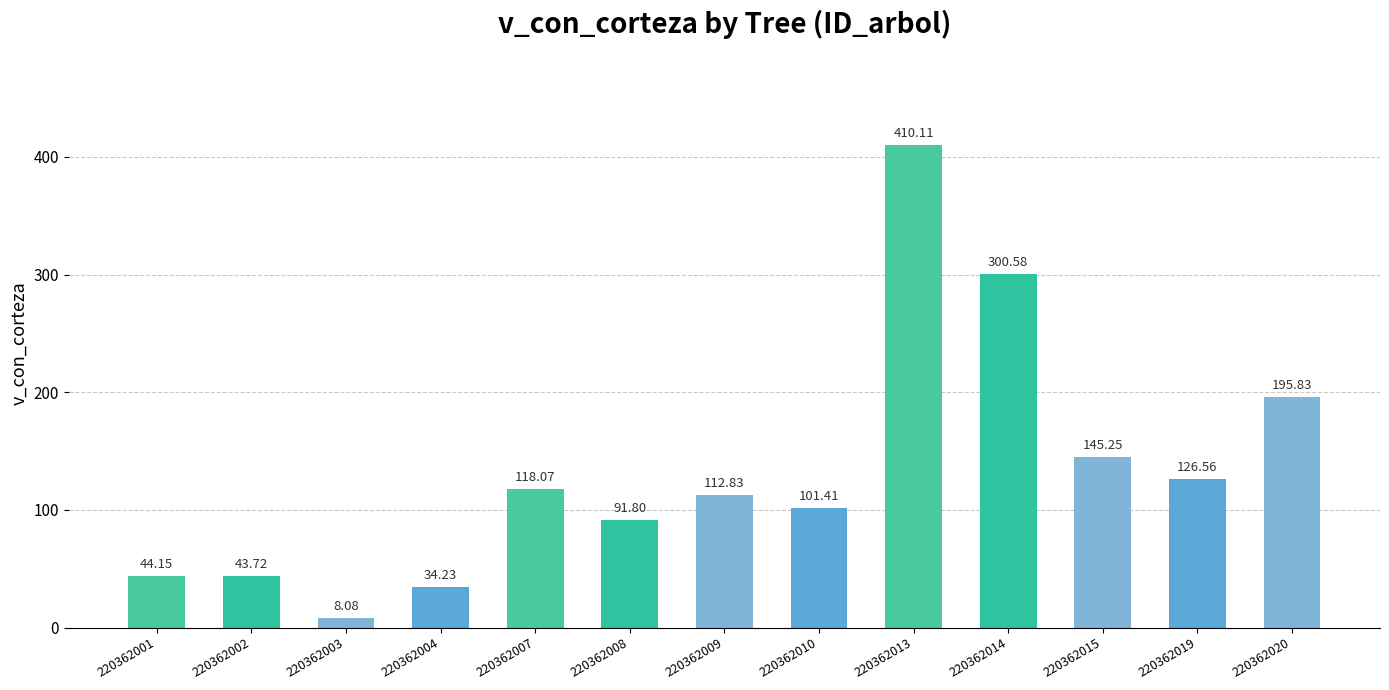

Which label corresponds to the largest value in the chart?

220362013